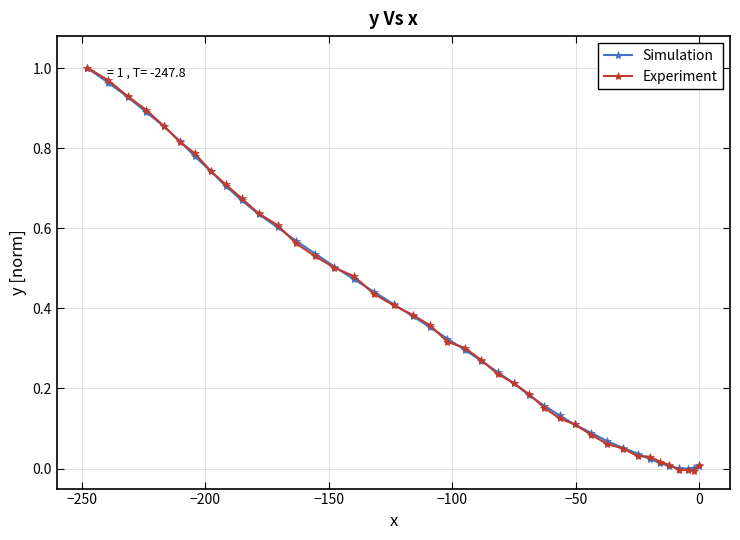

What are all the series names shown in the legend?

Simulation, Experiment